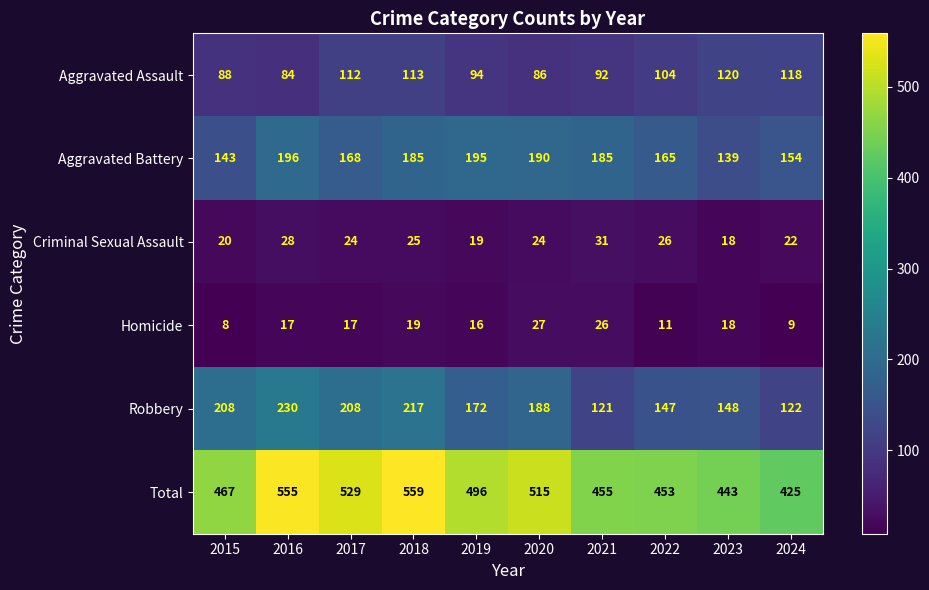

What is the total value across all series at 2016?

1110